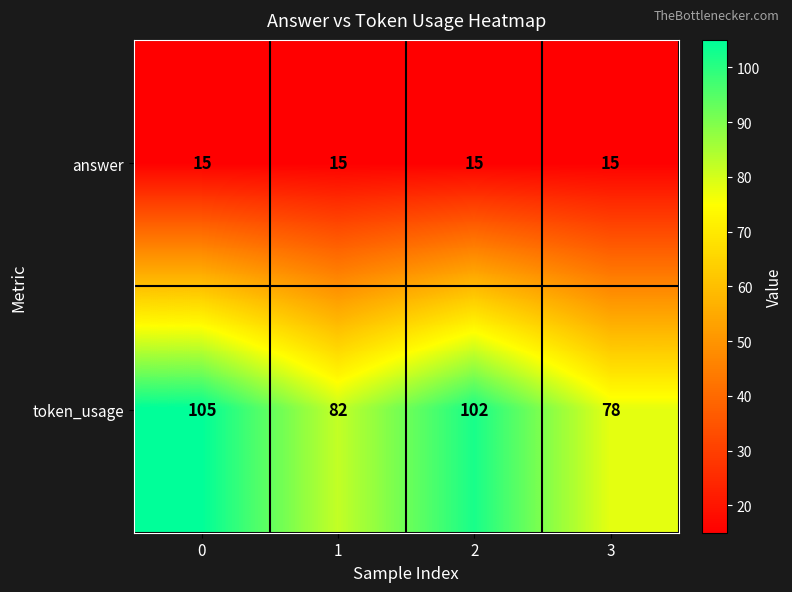

At how many categories does at least one series exceed 51?

4